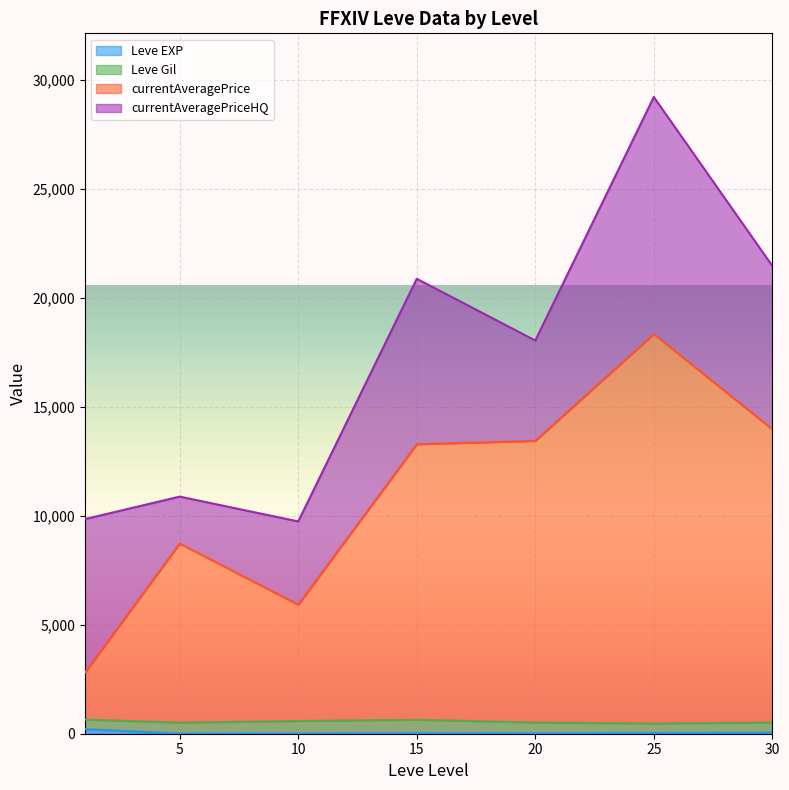

Between 5 and 5, which series saw the biggest shift?

currentAveragePrice